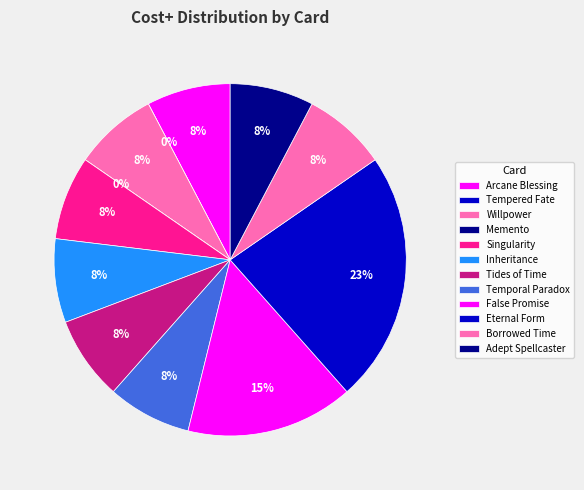

Between Borrowed Time and Singularity, which is larger?

Borrowed Time